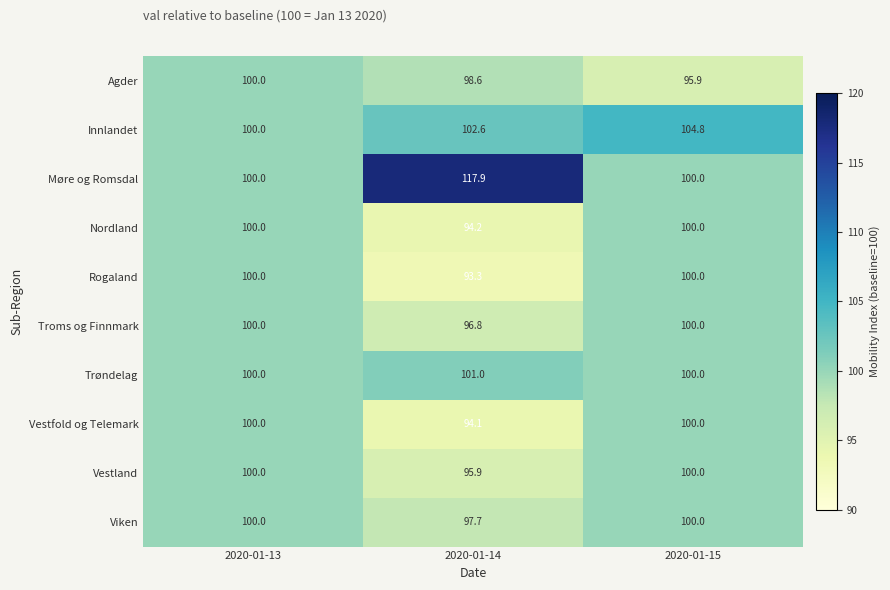

What is the sum of all Nordland values?

294.2